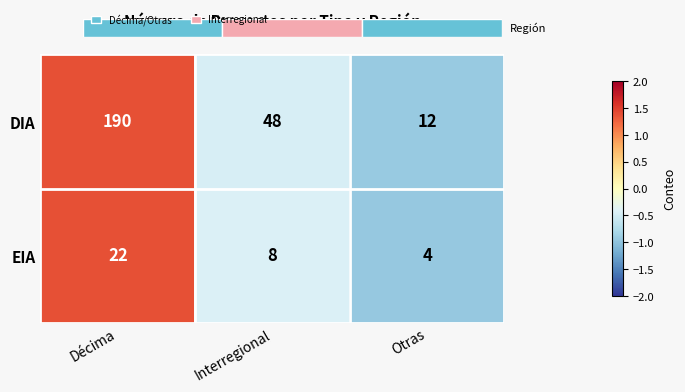

Rank the categories by EIA value from lowest to highest.

Otras, Interregional, Décima